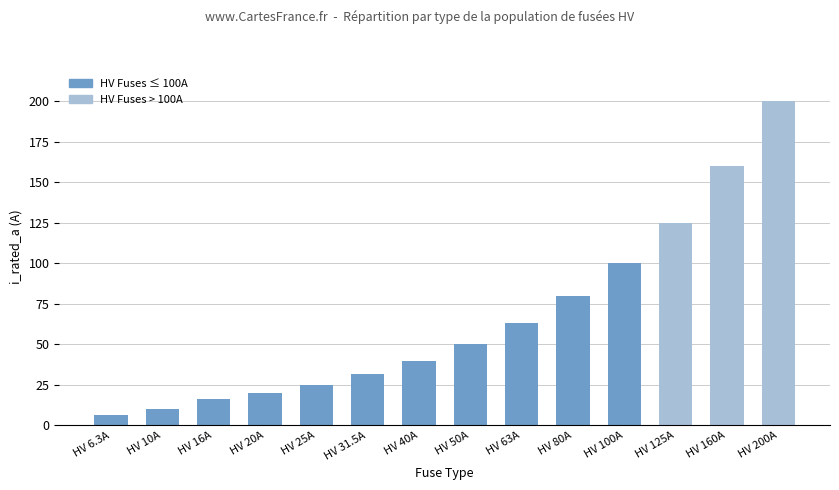

How many values are below 50?

7